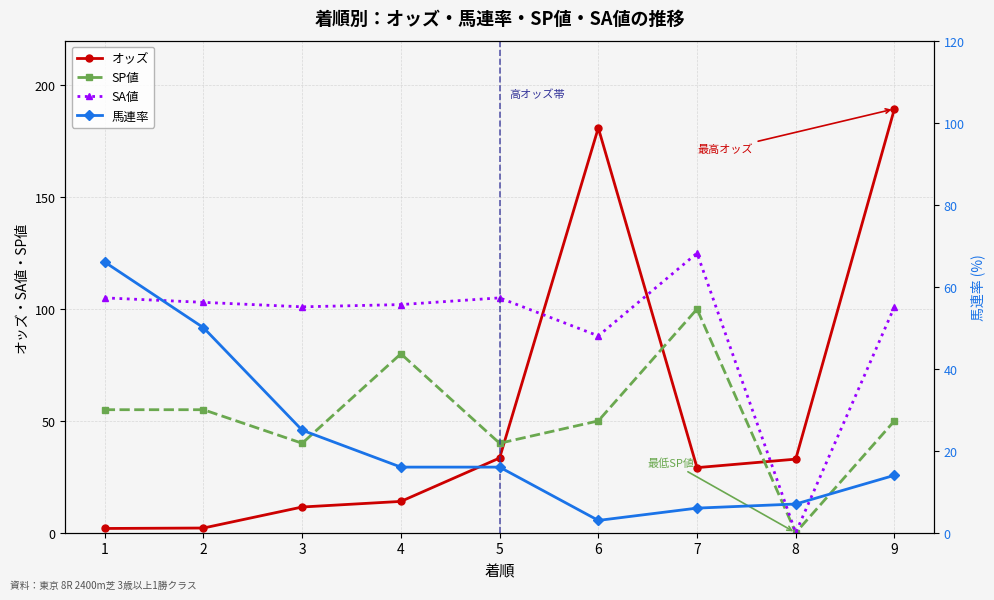

What are all the series names shown in the legend?

オッズ, SP値, SA値, 馬連率